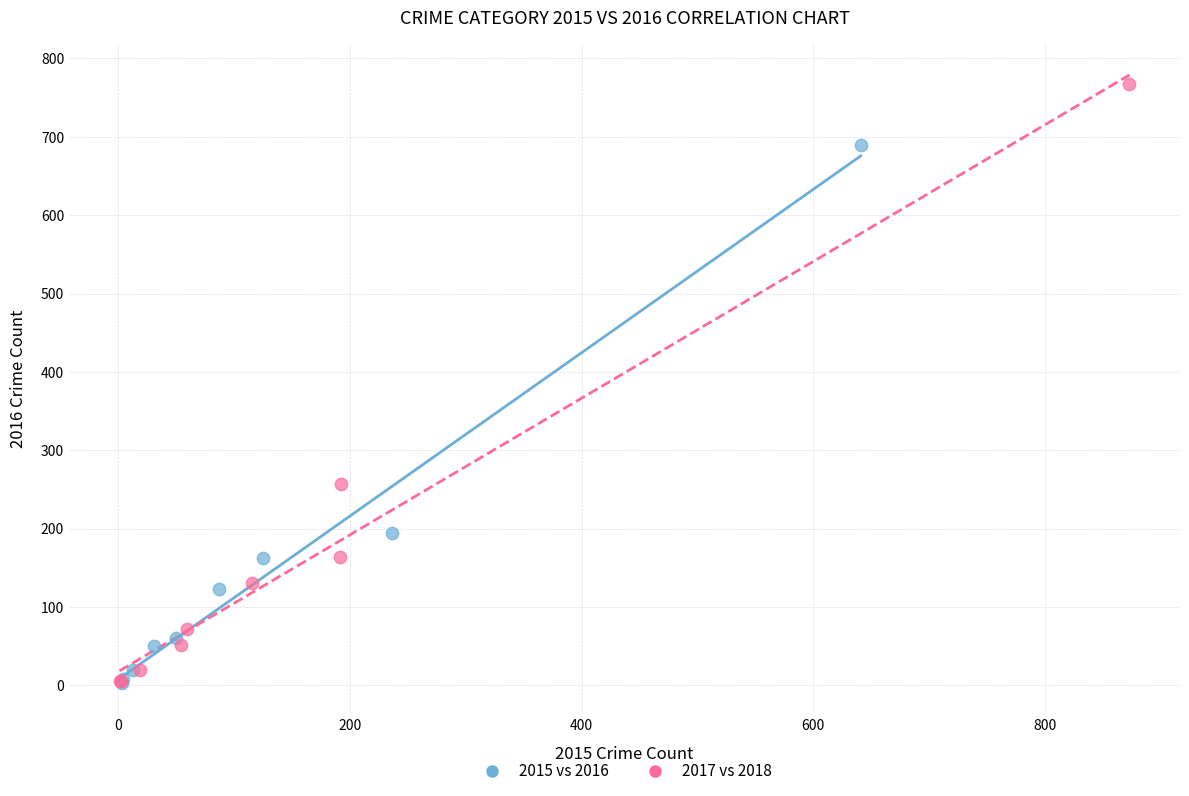

Which series has the largest Y range (max minus min)?

2017 vs 2018